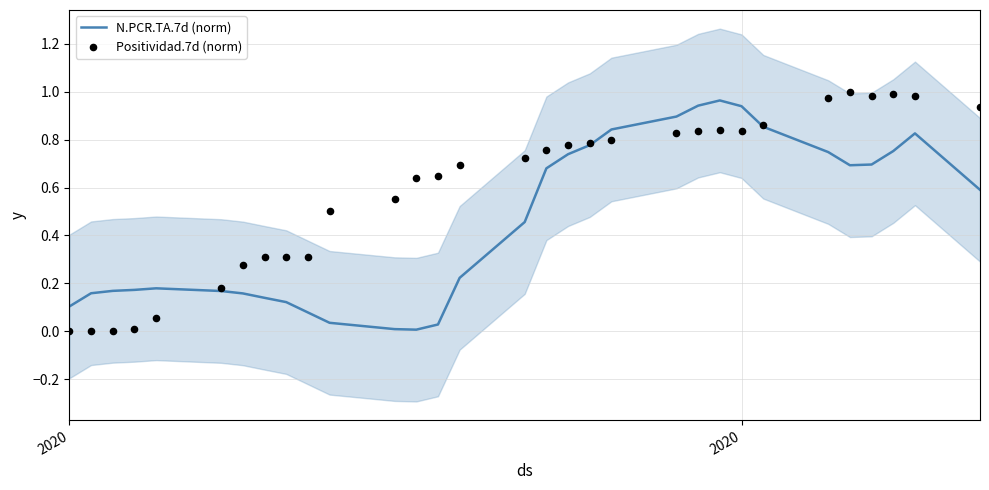

Which series has the widest spread of Y values?

Positividad.7d (norm)